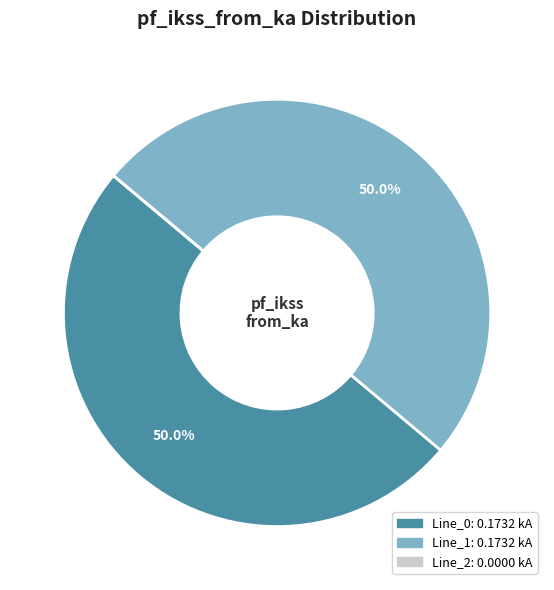

What percentage is NOT represented by Line_0?

50.0%